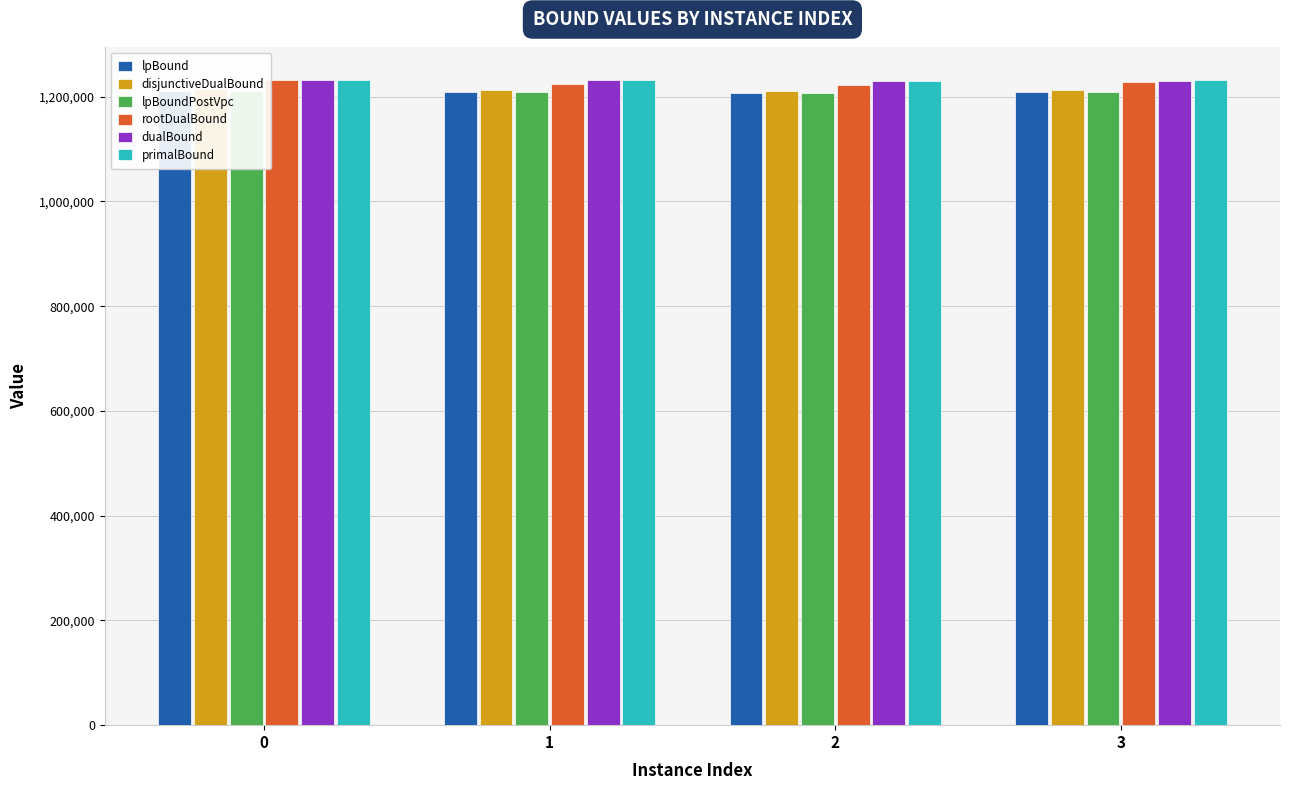

Which has a higher value, 2 or 3?

3